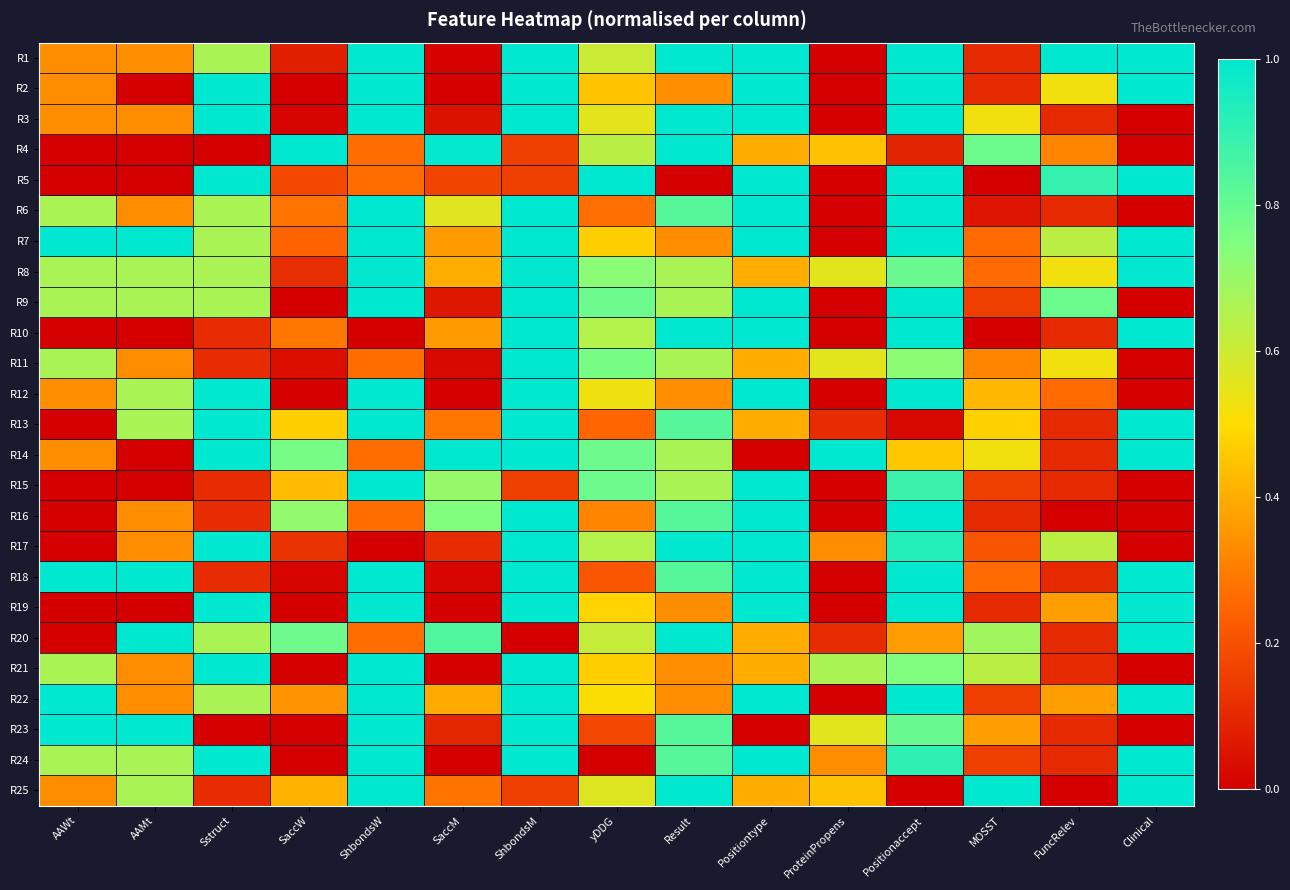

Reading right to left, transcribe all the data shown in this chart.

R1: Clinical=1.0	FuncRelev=1.0	MOSST=0.1	Positionaccept=1.0	ProteinPropens=0.0	Positiontype=1.0	Result=1.0	yDDG=0.6	ShbondsM=1.0	SaccM=0.0	ShbondsW=1.0	SaccW=0.1	Sstruct=0.7	AAMt=0.3	AAWt=0.3
R2: Clinical=1.0	FuncRelev=0.5	MOSST=0.1	Positionaccept=1.0	ProteinPropens=0.0	Positiontype=1.0	Result=0.3	yDDG=0.4	ShbondsM=1.0	SaccM=0.0	ShbondsW=1.0	SaccW=0.0	Sstruct=1.0	AAMt=0.0	AAWt=0.3
R3: Clinical=0.0	FuncRelev=0.1	MOSST=0.5	Positionaccept=1.0	ProteinPropens=0.0	Positiontype=1.0	Result=1.0	yDDG=0.6	ShbondsM=1.0	SaccM=0.0	ShbondsW=1.0	SaccW=0.0	Sstruct=1.0	AAMt=0.3	AAWt=0.3
R4: Clinical=0.0	FuncRelev=0.3	MOSST=0.8	Positionaccept=0.1	ProteinPropens=0.4	Positiontype=0.4	Result=1.0	yDDG=0.6	ShbondsM=0.2	SaccM=1.0	ShbondsW=0.3	SaccW=1.0	Sstruct=0.0	AAMt=0.0	AAWt=0.0
R5: Clinical=1.0	FuncRelev=0.9	MOSST=0.0	Positionaccept=1.0	ProteinPropens=0.0	Positiontype=1.0	Result=0.0	yDDG=1.0	ShbondsM=0.2	SaccM=0.2	ShbondsW=0.3	SaccW=0.2	Sstruct=1.0	AAMt=0.0	AAWt=0.0
R6: Clinical=0.0	FuncRelev=0.1	MOSST=0.1	Positionaccept=1.0	ProteinPropens=0.0	Positiontype=1.0	Result=0.8	yDDG=0.3	ShbondsM=1.0	SaccM=0.6	ShbondsW=1.0	SaccW=0.3	Sstruct=0.7	AAMt=0.3	AAWt=0.7
R7: Clinical=1.0	FuncRelev=0.6	MOSST=0.3	Positionaccept=1.0	ProteinPropens=0.0	Positiontype=1.0	Result=0.3	yDDG=0.5	ShbondsM=1.0	SaccM=0.4	ShbondsW=1.0	SaccW=0.2	Sstruct=0.7	AAMt=1.0	AAWt=1.0
R8: Clinical=1.0	FuncRelev=0.5	MOSST=0.3	Positionaccept=0.8	ProteinPropens=0.6	Positiontype=0.4	Result=0.7	yDDG=0.7	ShbondsM=1.0	SaccM=0.4	ShbondsW=1.0	SaccW=0.1	Sstruct=0.7	AAMt=0.7	AAWt=0.7
R9: Clinical=0.0	FuncRelev=0.8	MOSST=0.2	Positionaccept=1.0	ProteinPropens=0.0	Positiontype=1.0	Result=0.7	yDDG=0.8	ShbondsM=1.0	SaccM=0.1	ShbondsW=1.0	SaccW=0.0	Sstruct=0.7	AAMt=0.7	AAWt=0.7
R10: Clinical=1.0	FuncRelev=0.1	MOSST=0.0	Positionaccept=1.0	ProteinPropens=0.0	Positiontype=1.0	Result=1.0	yDDG=0.6	ShbondsM=1.0	SaccM=0.4	ShbondsW=0.0	SaccW=0.3	Sstruct=0.1	AAMt=0.0	AAWt=0.0
R11: Clinical=0.0	FuncRelev=0.5	MOSST=0.3	Positionaccept=0.7	ProteinPropens=0.6	Positiontype=0.4	Result=0.7	yDDG=0.8	ShbondsM=1.0	SaccM=0.0	ShbondsW=0.3	SaccW=0.0	Sstruct=0.1	AAMt=0.3	AAWt=0.7
R12: Clinical=0.0	FuncRelev=0.3	MOSST=0.4	Positionaccept=1.0	ProteinPropens=0.0	Positiontype=1.0	Result=0.3	yDDG=0.5	ShbondsM=1.0	SaccM=0.0	ShbondsW=1.0	SaccW=0.0	Sstruct=1.0	AAMt=0.7	AAWt=0.3
R13: Clinical=1.0	FuncRelev=0.1	MOSST=0.5	Positionaccept=0.0	ProteinPropens=0.1	Positiontype=0.4	Result=0.8	yDDG=0.2	ShbondsM=1.0	SaccM=0.3	ShbondsW=1.0	SaccW=0.5	Sstruct=1.0	AAMt=0.7	AAWt=0.0
R14: Clinical=1.0	FuncRelev=0.1	MOSST=0.5	Positionaccept=0.5	ProteinPropens=1.0	Positiontype=0.0	Result=0.7	yDDG=0.8	ShbondsM=1.0	SaccM=1.0	ShbondsW=0.3	SaccW=0.8	Sstruct=1.0	AAMt=0.0	AAWt=0.3
R15: Clinical=0.0	FuncRelev=0.1	MOSST=0.2	Positionaccept=0.9	ProteinPropens=0.0	Positiontype=1.0	Result=0.7	yDDG=0.8	ShbondsM=0.2	SaccM=0.7	ShbondsW=1.0	SaccW=0.4	Sstruct=0.1	AAMt=0.0	AAWt=0.0
R16: Clinical=0.0	FuncRelev=0.0	MOSST=0.1	Positionaccept=1.0	ProteinPropens=0.0	Positiontype=1.0	Result=0.8	yDDG=0.3	ShbondsM=1.0	SaccM=0.7	ShbondsW=0.3	SaccW=0.7	Sstruct=0.1	AAMt=0.3	AAWt=0.0
R17: Clinical=0.0	FuncRelev=0.6	MOSST=0.2	Positionaccept=0.9	ProteinPropens=0.3	Positiontype=1.0	Result=1.0	yDDG=0.6	ShbondsM=1.0	SaccM=0.1	ShbondsW=0.0	SaccW=0.1	Sstruct=1.0	AAMt=0.3	AAWt=0.0
R18: Clinical=1.0	FuncRelev=0.1	MOSST=0.3	Positionaccept=1.0	ProteinPropens=0.0	Positiontype=1.0	Result=0.8	yDDG=0.2	ShbondsM=1.0	SaccM=0.0	ShbondsW=1.0	SaccW=0.0	Sstruct=0.1	AAMt=1.0	AAWt=1.0
R19: Clinical=1.0	FuncRelev=0.4	MOSST=0.1	Positionaccept=1.0	ProteinPropens=0.0	Positiontype=1.0	Result=0.3	yDDG=0.5	ShbondsM=1.0	SaccM=0.0	ShbondsW=1.0	SaccW=0.0	Sstruct=1.0	AAMt=0.0	AAWt=0.0
R20: Clinical=1.0	FuncRelev=0.1	MOSST=0.7	Positionaccept=0.4	ProteinPropens=0.1	Positiontype=0.4	Result=1.0	yDDG=0.6	ShbondsM=0.0	SaccM=0.8	ShbondsW=0.3	SaccW=0.8	Sstruct=0.7	AAMt=1.0	AAWt=0.0
R21: Clinical=0.0	FuncRelev=0.1	MOSST=0.6	Positionaccept=0.8	ProteinPropens=0.7	Positiontype=0.4	Result=0.3	yDDG=0.5	ShbondsM=1.0	SaccM=0.0	ShbondsW=1.0	SaccW=0.0	Sstruct=1.0	AAMt=0.3	AAWt=0.7
R22: Clinical=1.0	FuncRelev=0.4	MOSST=0.2	Positionaccept=1.0	ProteinPropens=0.0	Positiontype=1.0	Result=0.3	yDDG=0.5	ShbondsM=1.0	SaccM=0.4	ShbondsW=1.0	SaccW=0.3	Sstruct=0.7	AAMt=0.3	AAWt=1.0
R23: Clinical=0.0	FuncRelev=0.1	MOSST=0.4	Positionaccept=0.8	ProteinPropens=0.6	Positiontype=0.0	Result=0.8	yDDG=0.2	ShbondsM=1.0	SaccM=0.1	ShbondsW=1.0	SaccW=0.0	Sstruct=0.0	AAMt=1.0	AAWt=1.0
R24: Clinical=1.0	FuncRelev=0.1	MOSST=0.2	Positionaccept=0.9	ProteinPropens=0.3	Positiontype=1.0	Result=0.8	yDDG=0.0	ShbondsM=1.0	SaccM=0.0	ShbondsW=1.0	SaccW=0.0	Sstruct=1.0	AAMt=0.7	AAWt=0.7
R25: Clinical=1.0	FuncRelev=0.0	MOSST=1.0	Positionaccept=0.0	ProteinPropens=0.4	Positiontype=0.4	Result=1.0	yDDG=0.6	ShbondsM=0.2	SaccM=0.3	ShbondsW=1.0	SaccW=0.4	Sstruct=0.1	AAMt=0.7	AAWt=0.3